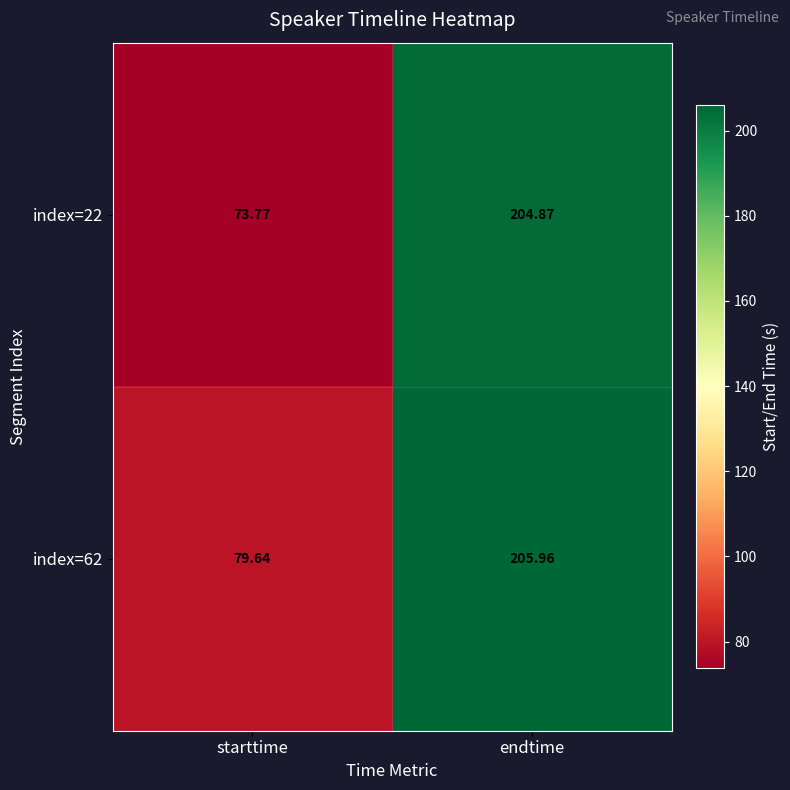

Which category has the lowest value in the index=62 series?

starttime